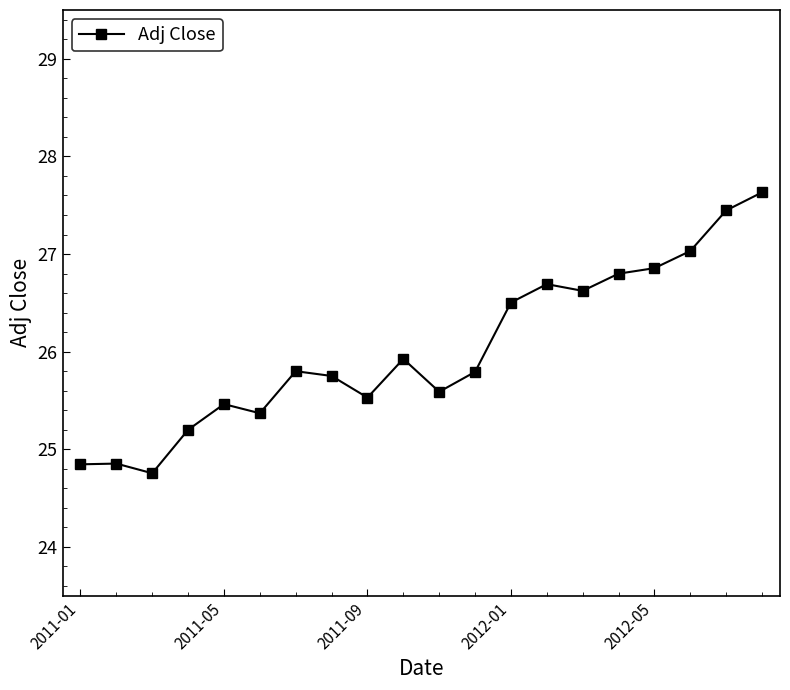

True or false: the data has more than 0 interior local peaks.

True